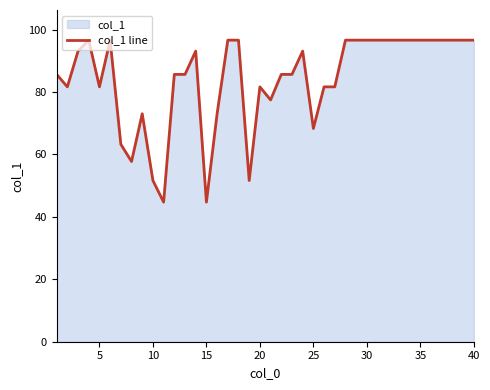

Count the number of data series in this chart.

1